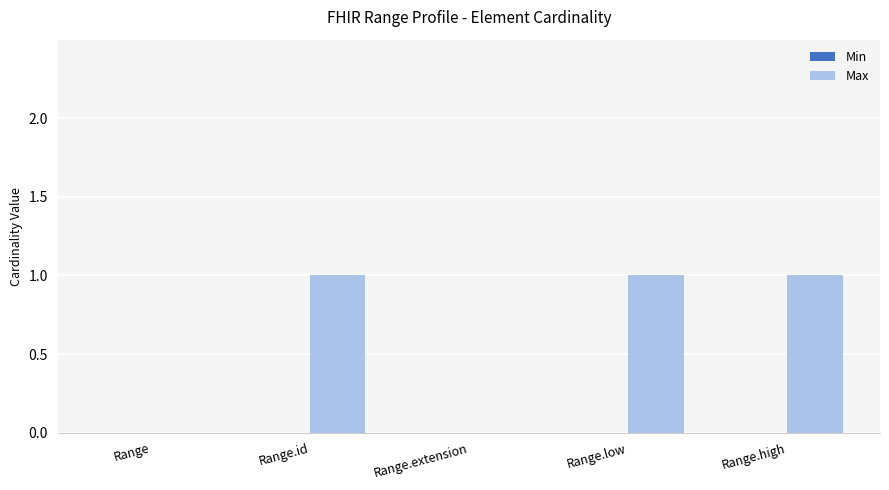

Between Range.low and Range, which is larger?

Range.low